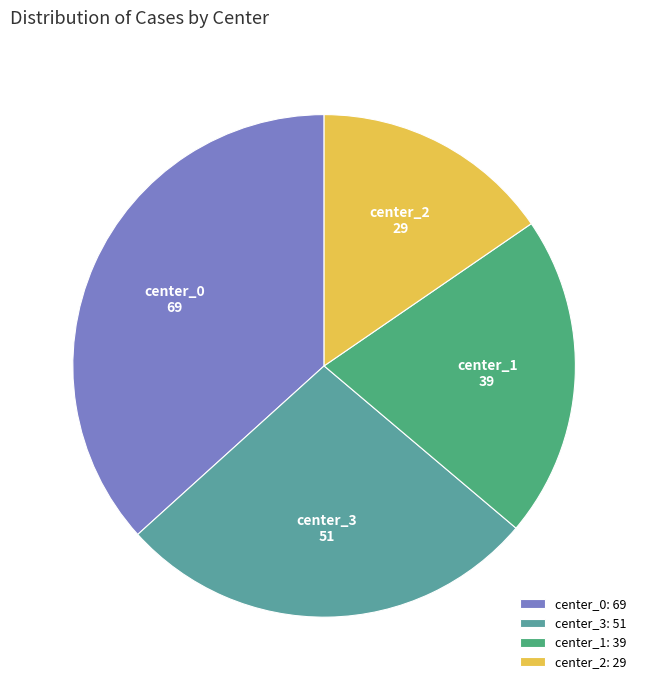

Combined, do center_3: 51 and center_2: 29 account for over 50%?

No